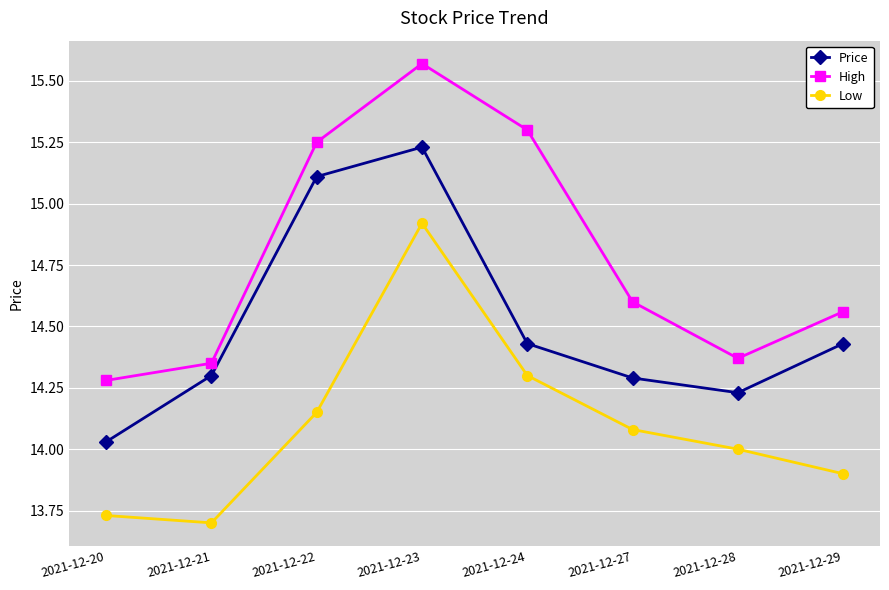

Which series has the widest spread of values?

High